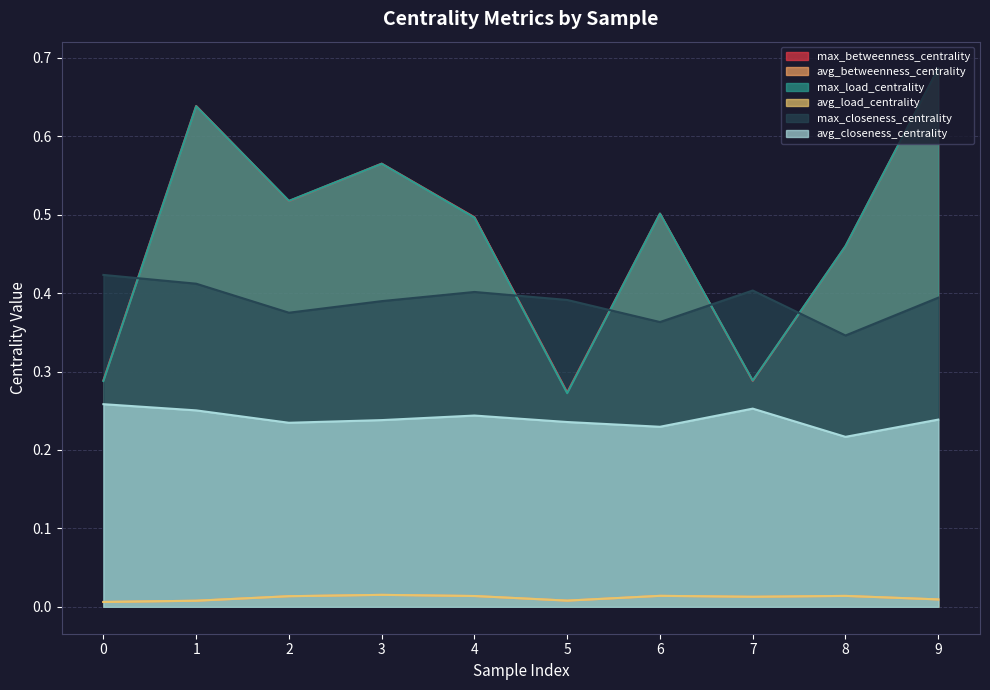

True or false: avg_load_centrality has a value of 0.0 at 0.

False